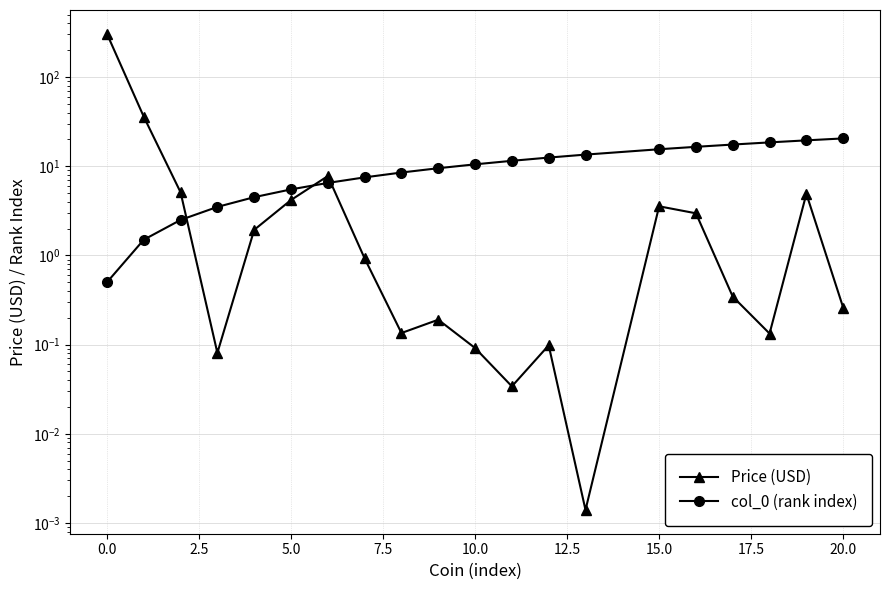

True or false: Price (USD) has a value of 0.2 at 20.0.

False